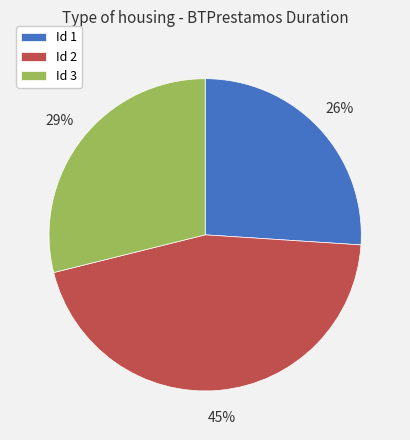

Approximately how many times larger is the value at Id 1 compared to Id 2?

0.6